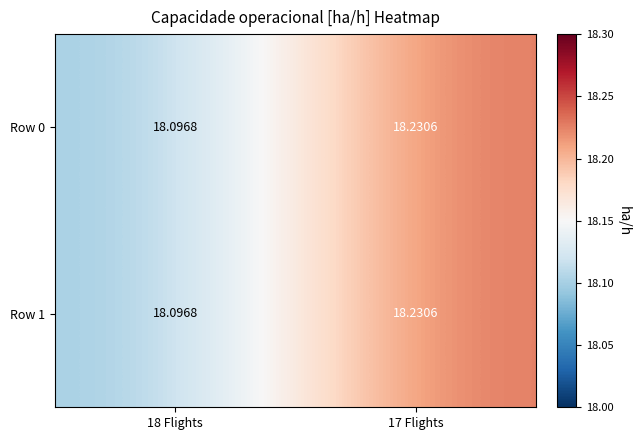

Is the value of Row 0 at 18 Flights greater than the value of Row 1 at 17 Flights?

No